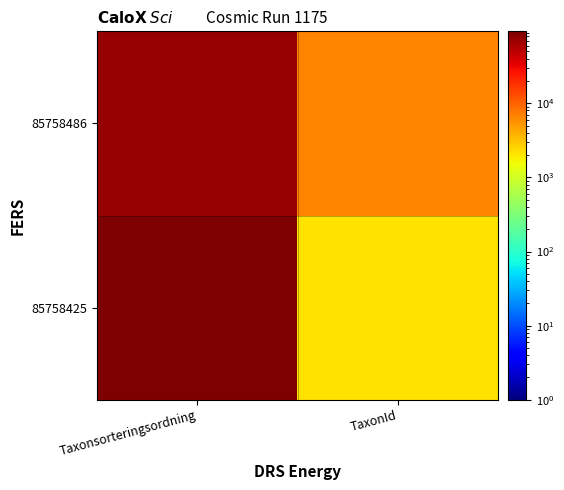

At which category is the sum across all series the highest?

Taxonsorteringsordning